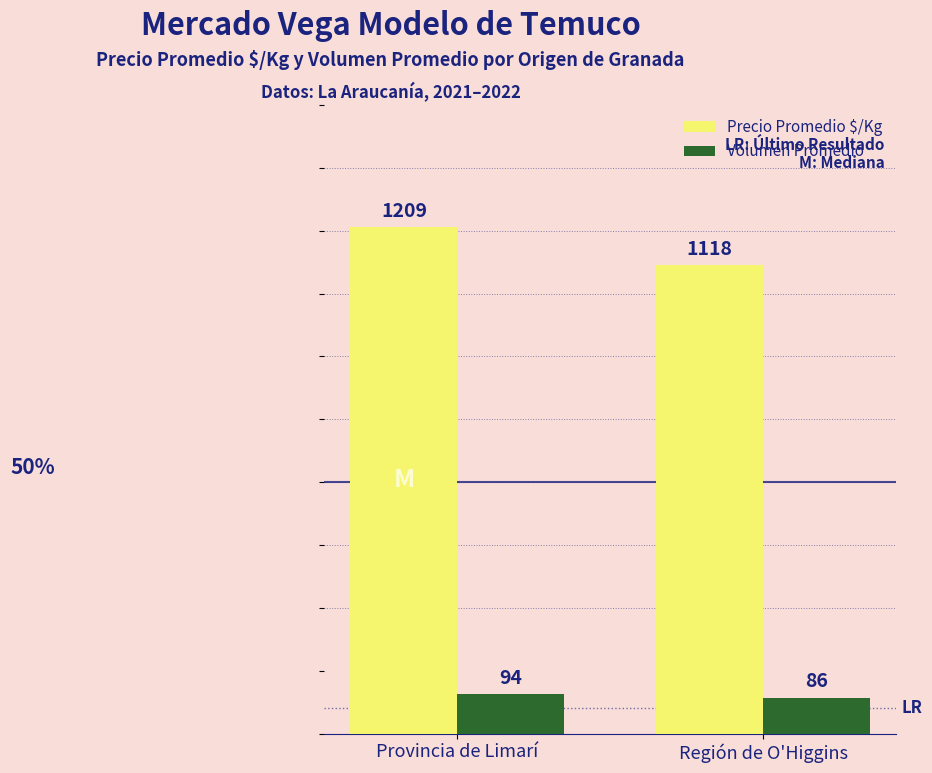

What is the highest value of the Volumen Promedio series?

94